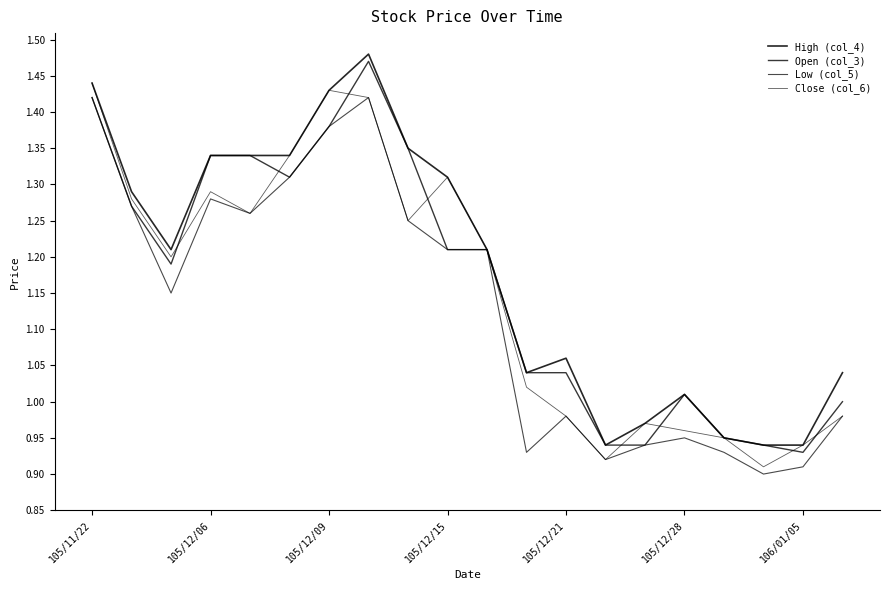

How many lines are shown in the chart?

4